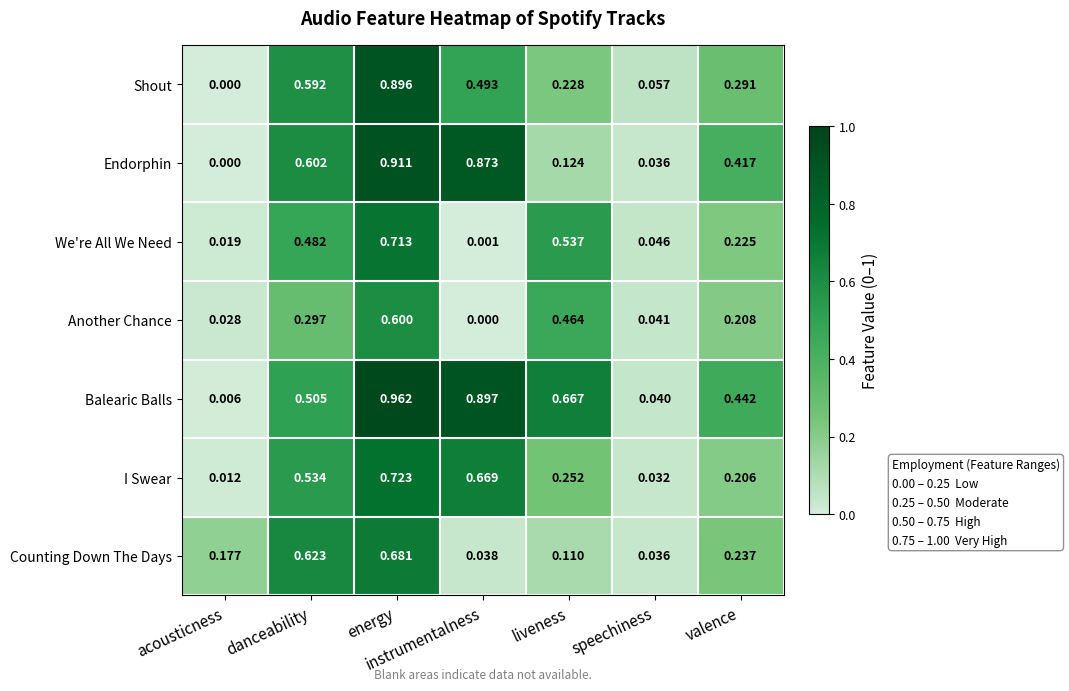

Which series has the largest total across all categories?

Balearic Balls